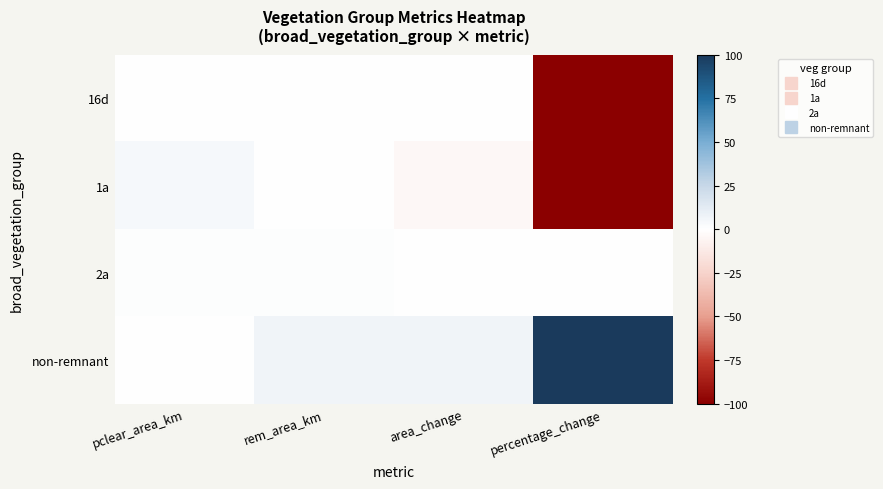

Which series changed the most between area_change and percentage_change?

16d